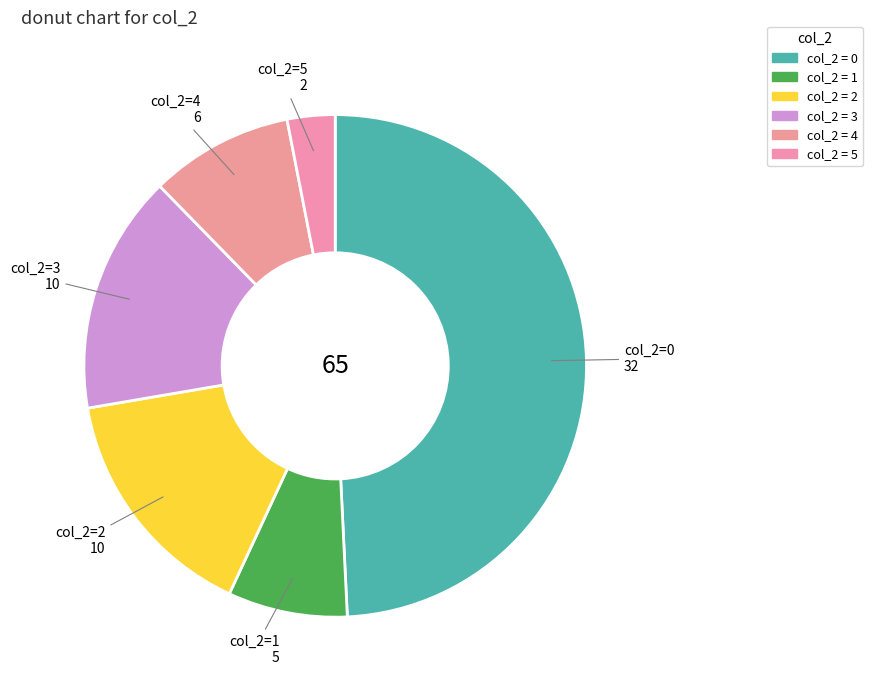

How many slices are in this pie chart?

6